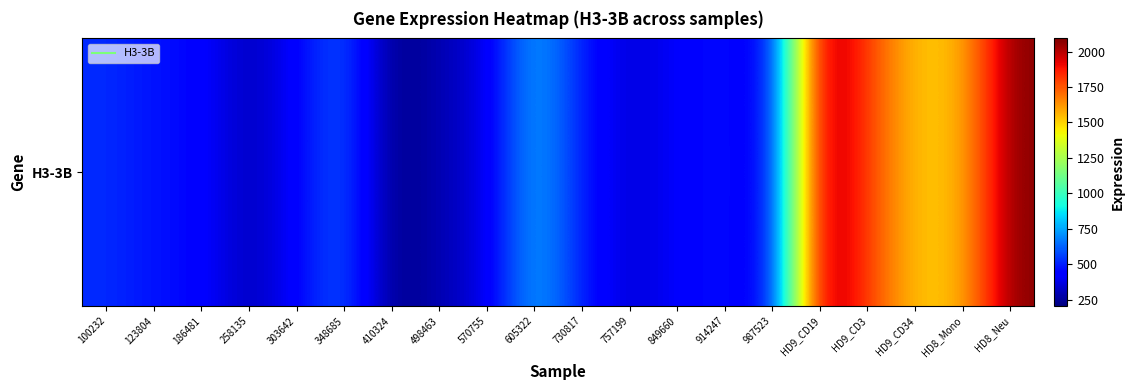

Which category has the lowest value across all series?

410324